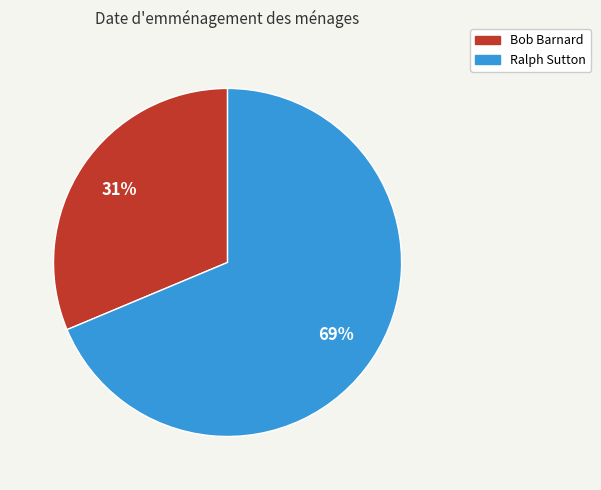

To the nearest percent, what percentage of the pie is Bob Barnard?

31%